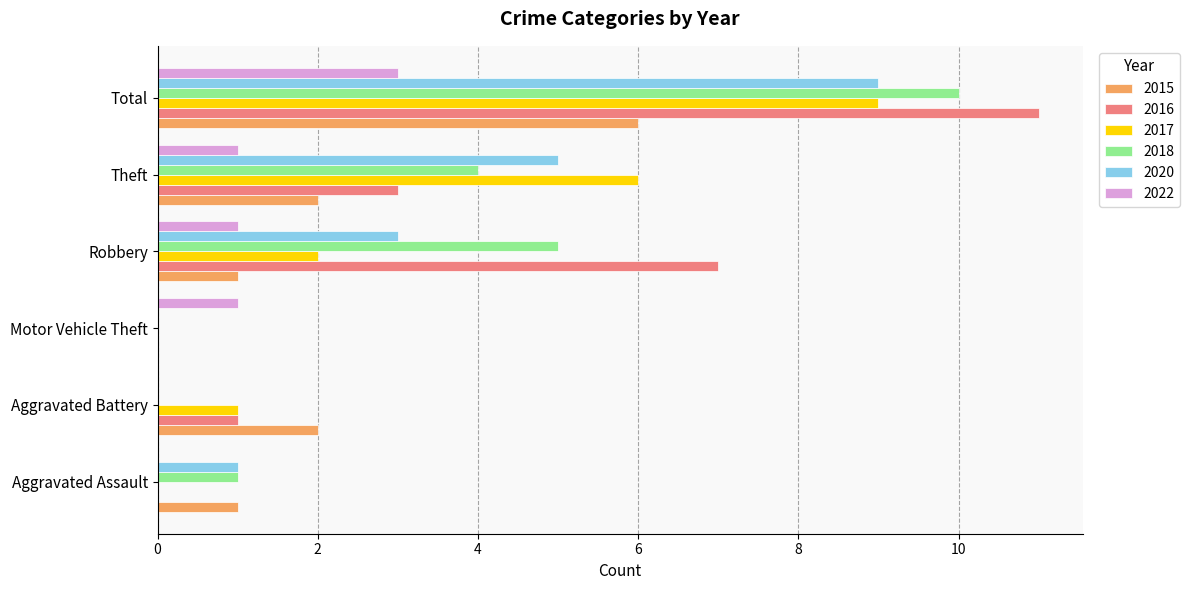

Count the number of categories in the chart.

6